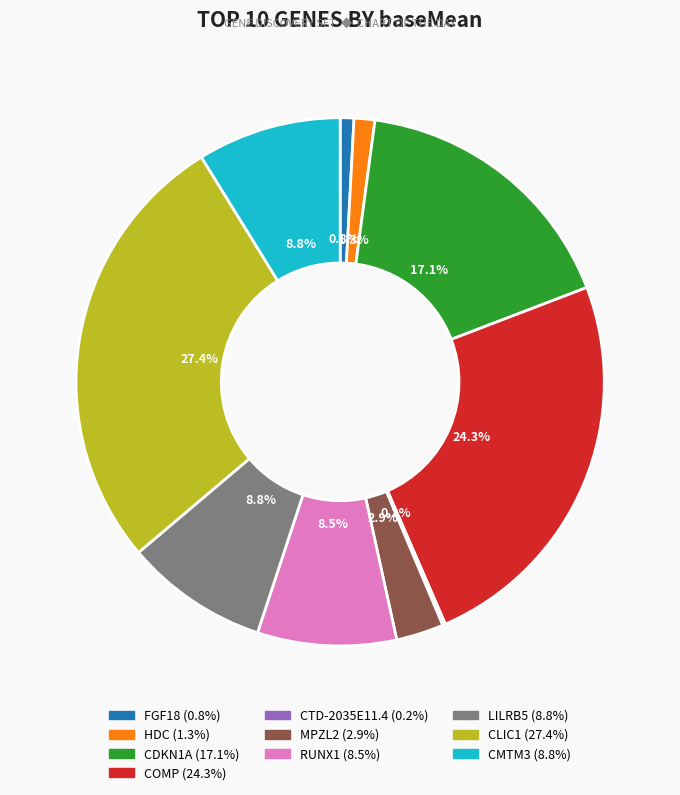

Which category has the biggest portion of the pie?

CLIC1